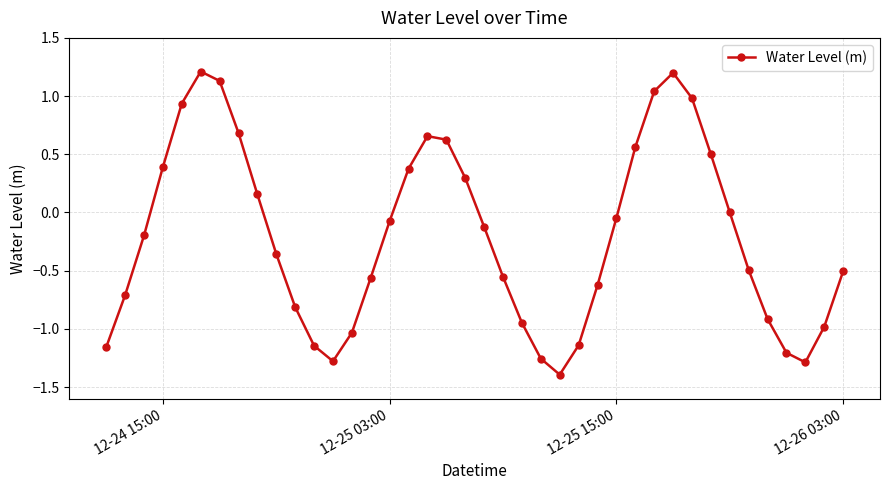

What is the minimum value shown in the chart?

-1.4